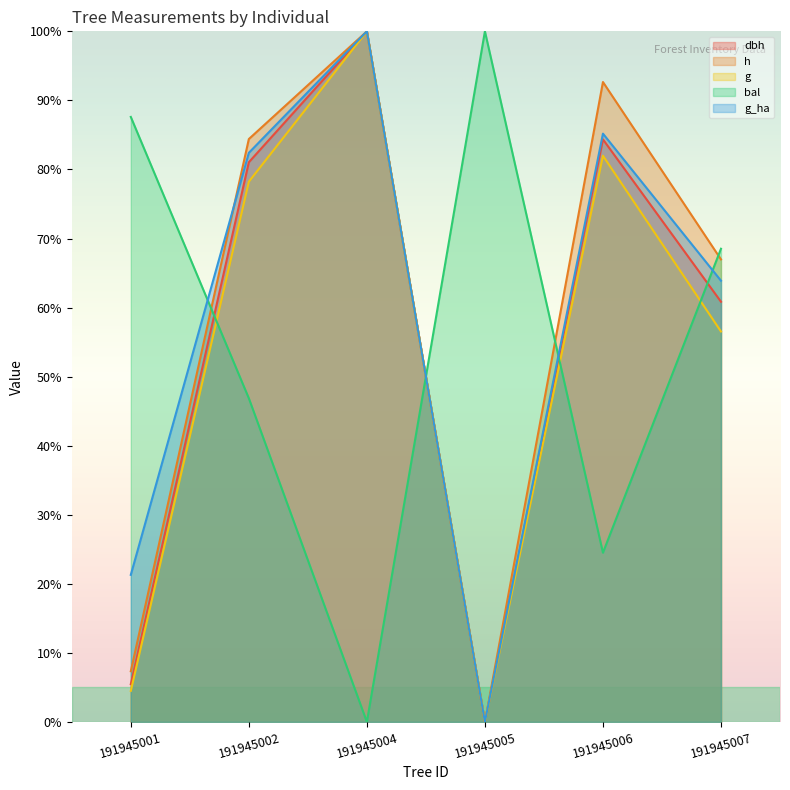

Rank the categories by g_ha value from highest to lowest.

191945004, 191945006, 191945002, 191945007, 191945001, 191945005